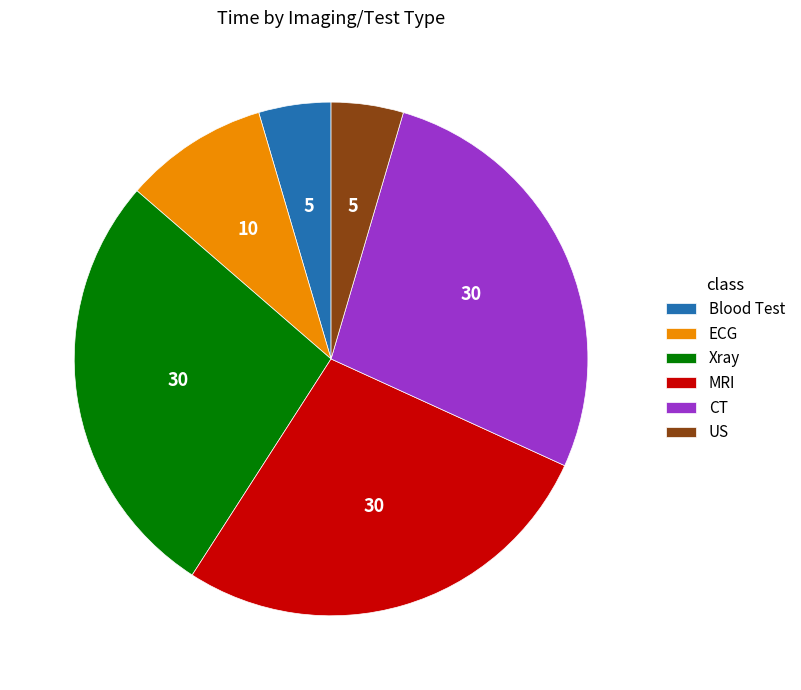

The ECG slice represents 9% of the pie. True or false?

True